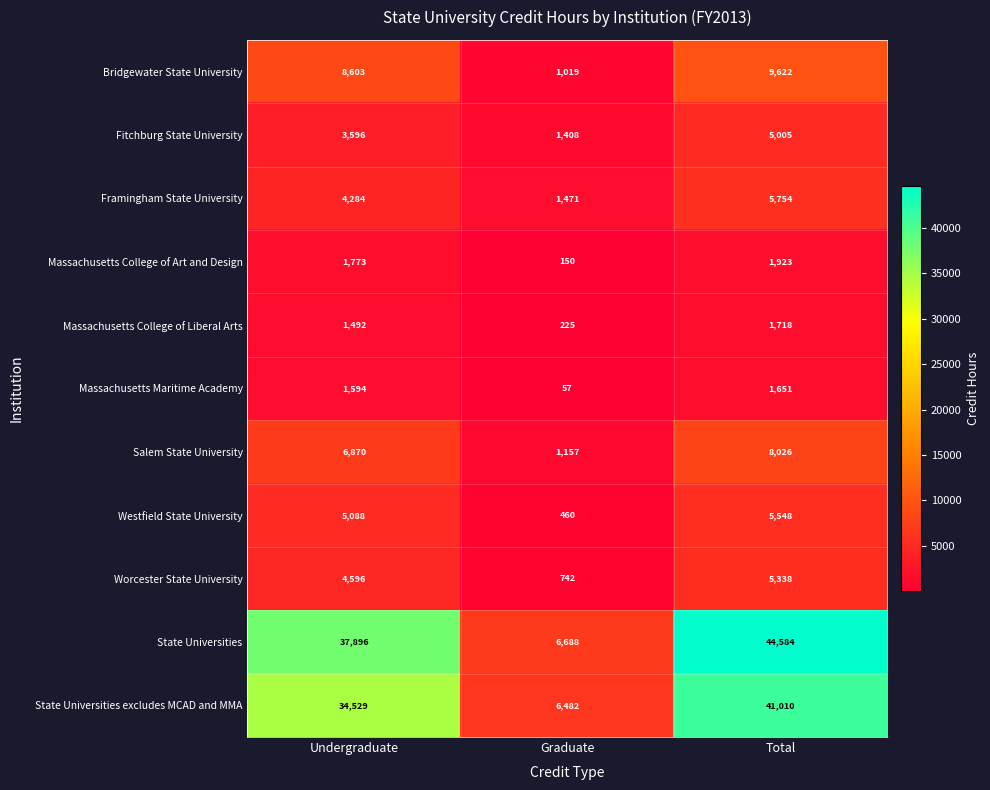

What is the minimum value shown in the chart?

57